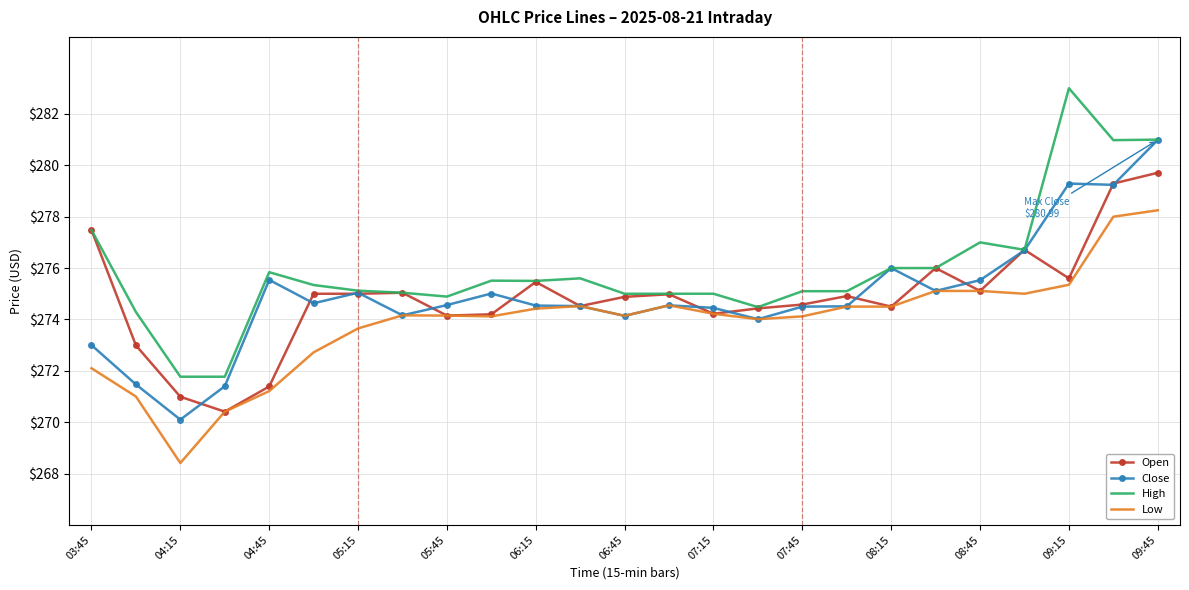

What is the highest value of the Close series?

281.0